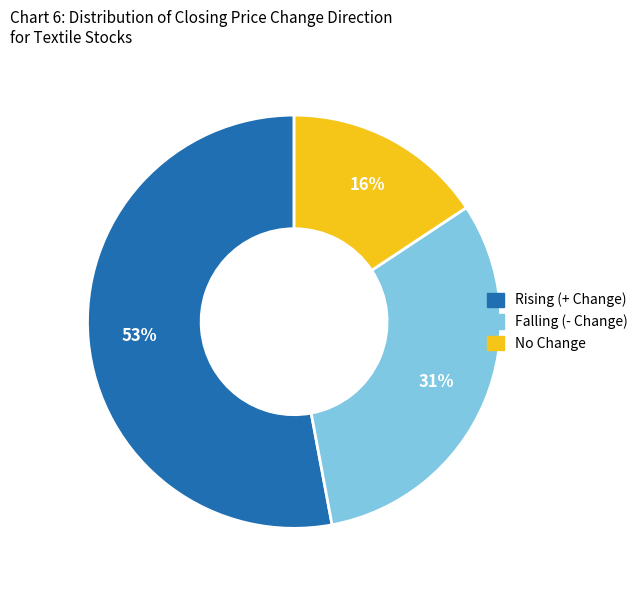

Is there a majority slice in this chart?

Yes